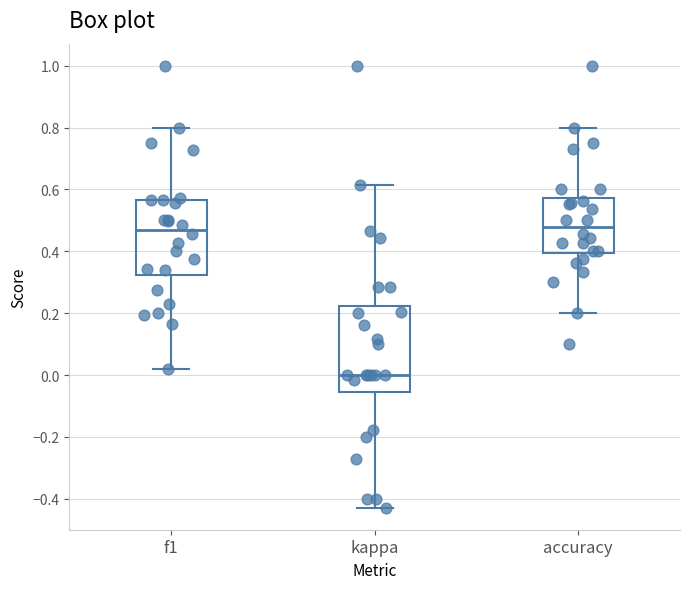

Reading left to right, transcribe this box plot: for each box, give where its median line is, the range the box spans, and where its two whiskers end, as read against the y-axis. The values are not printed on the chart, so give them approximately, as read against the axis.

f1: median 0.48, box 0.32 to 0.56, whiskers 0.02 to 0.80
kappa: median 0.00, box -0.06 to 0.22, whiskers -0.42 to 0.62
accuracy: median 0.48, box 0.40 to 0.58, whiskers 0.20 to 0.80